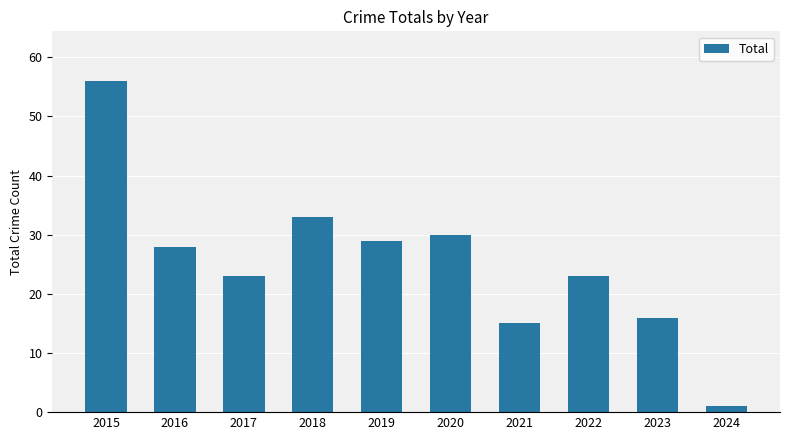

How many data points are less than 28?

5